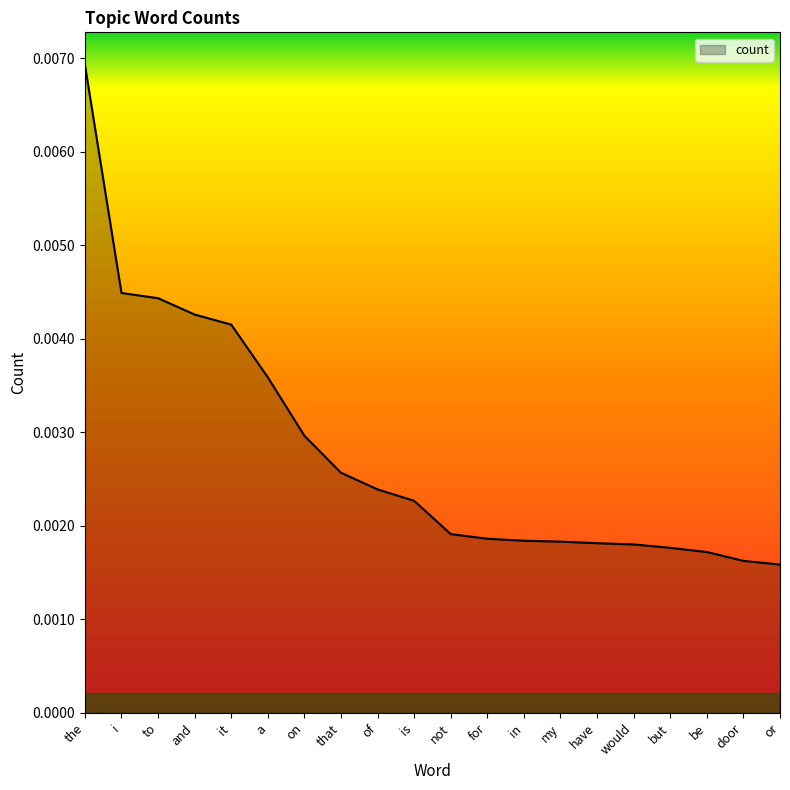

What position from the right is would?

5